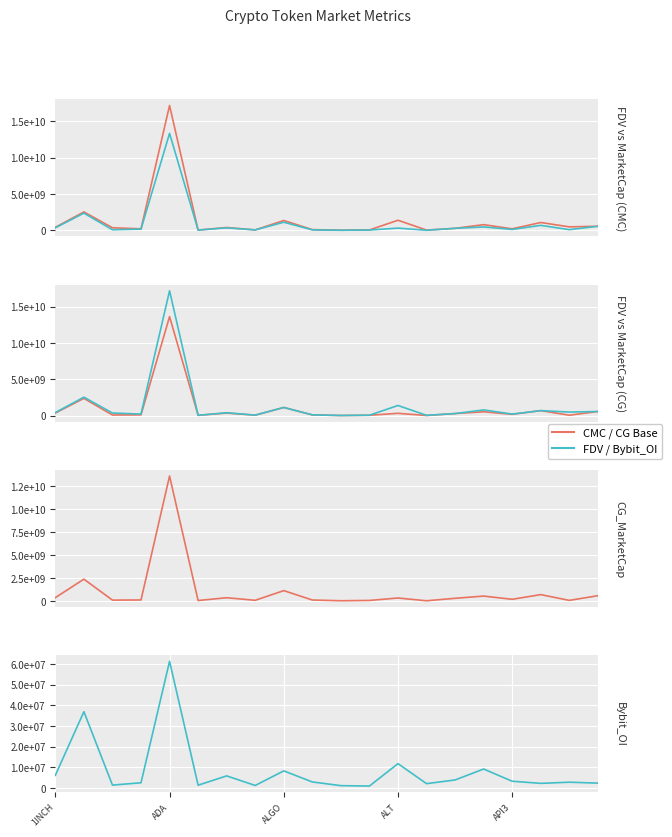

What is the minimum value for CMC_MarketCap?

24946326.7